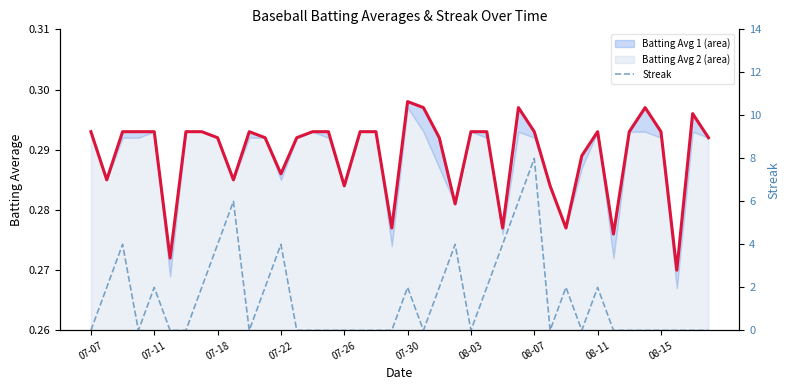

True or false: Batting Average1 (line) and Streak cross at least once.

True